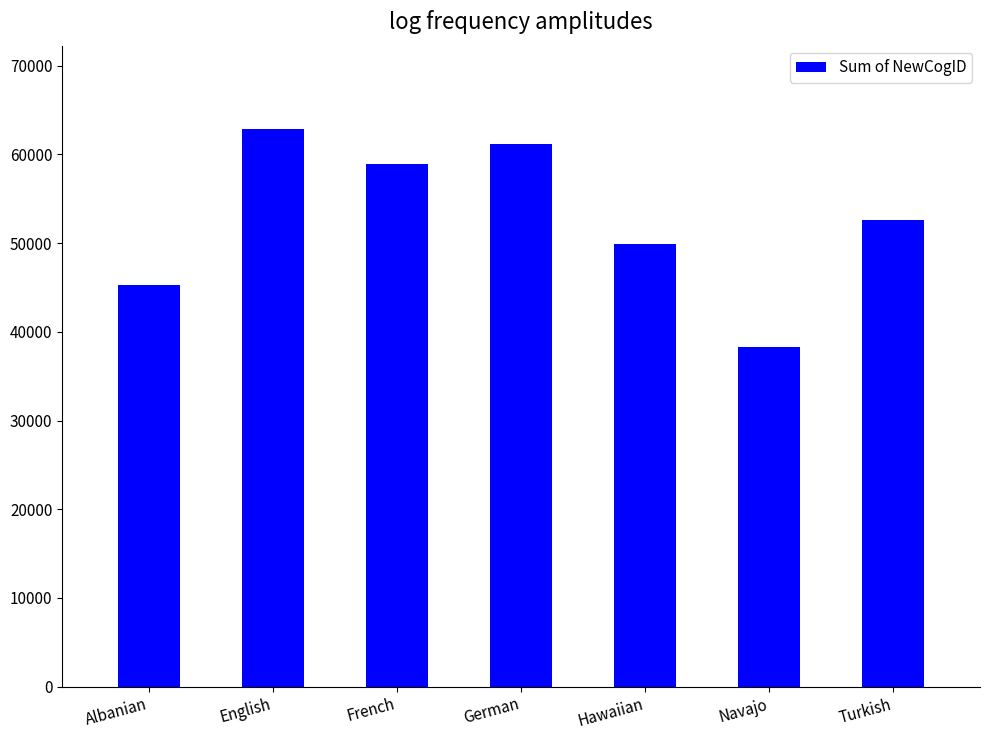

What is the difference between the values at English and German?

1644